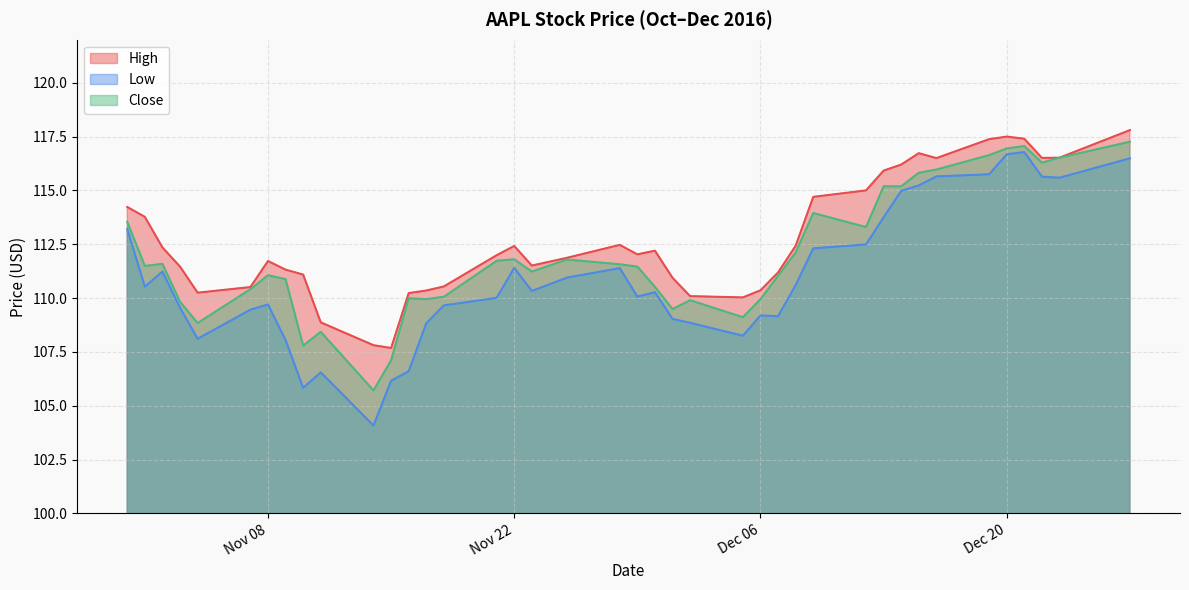

List the series in order of their peak value, lowest first.

Low, Close, High